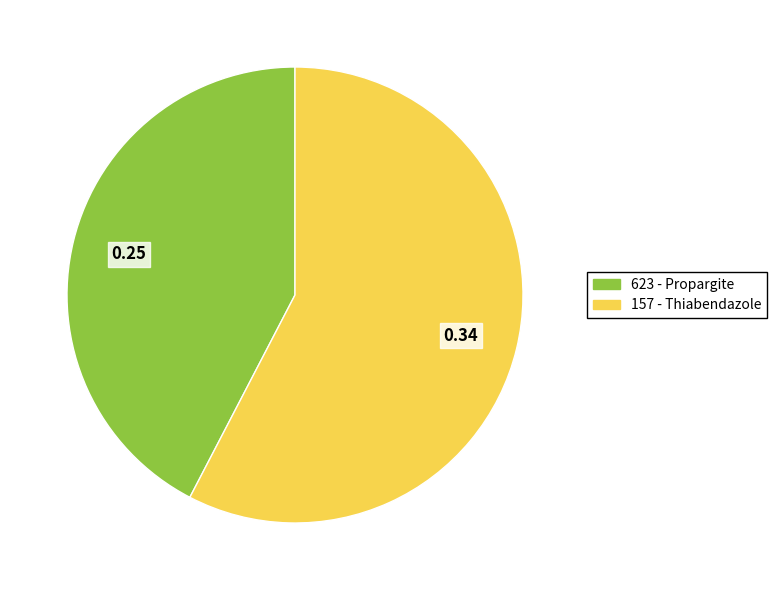

How many segments does this pie chart have?

2